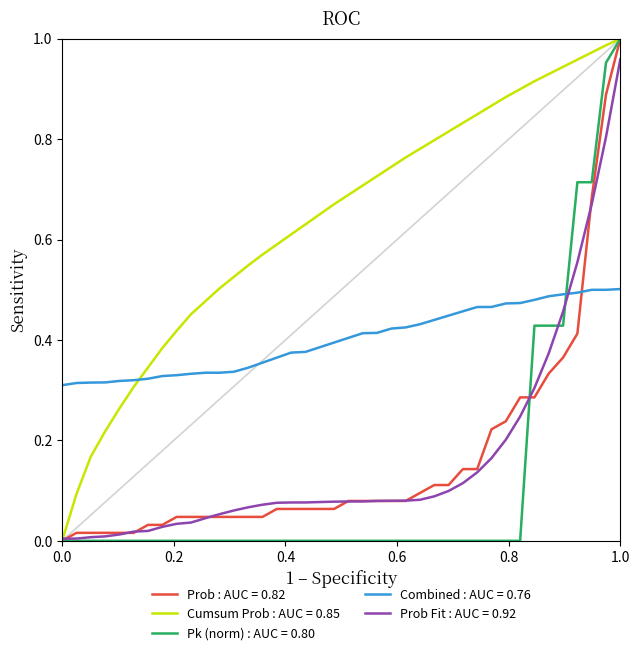

Which series has the largest total across all categories?

Cumsum Prob : AUC = 0.85